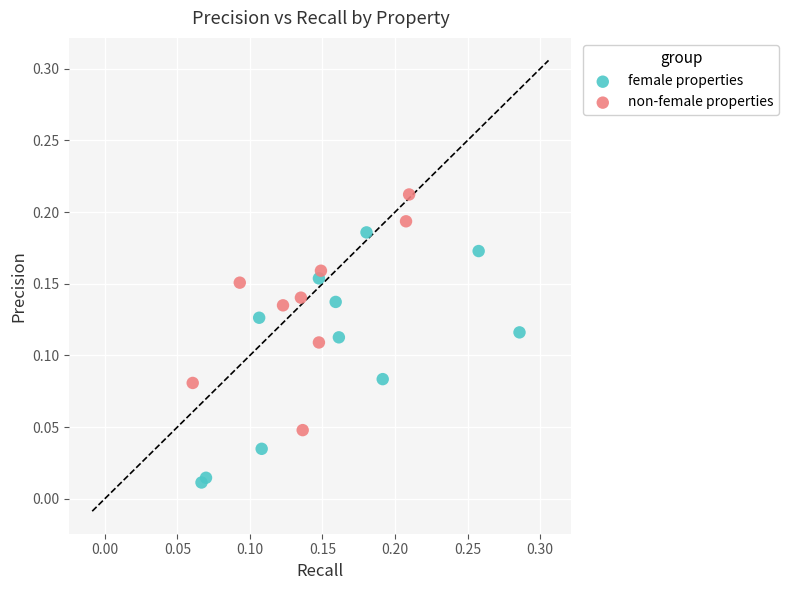

Which series contains the highest Y value?

non-female properties